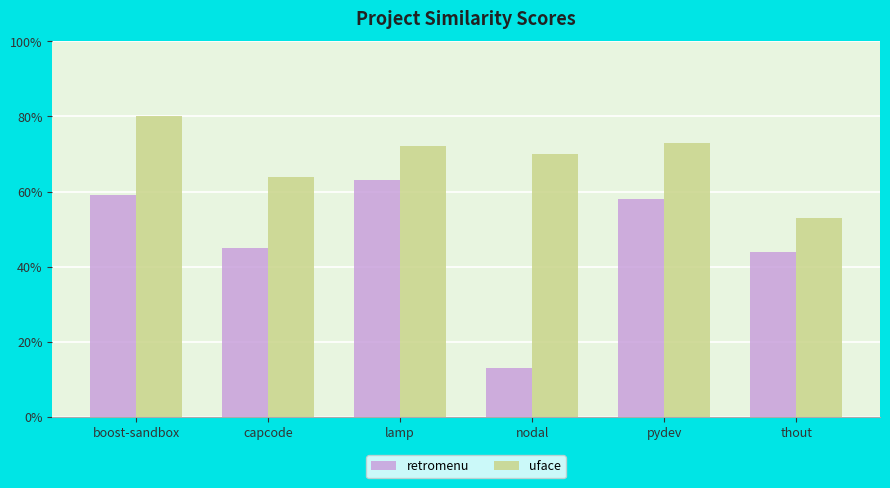

What is the label of the 1st bar from the left?

boost-sandbox